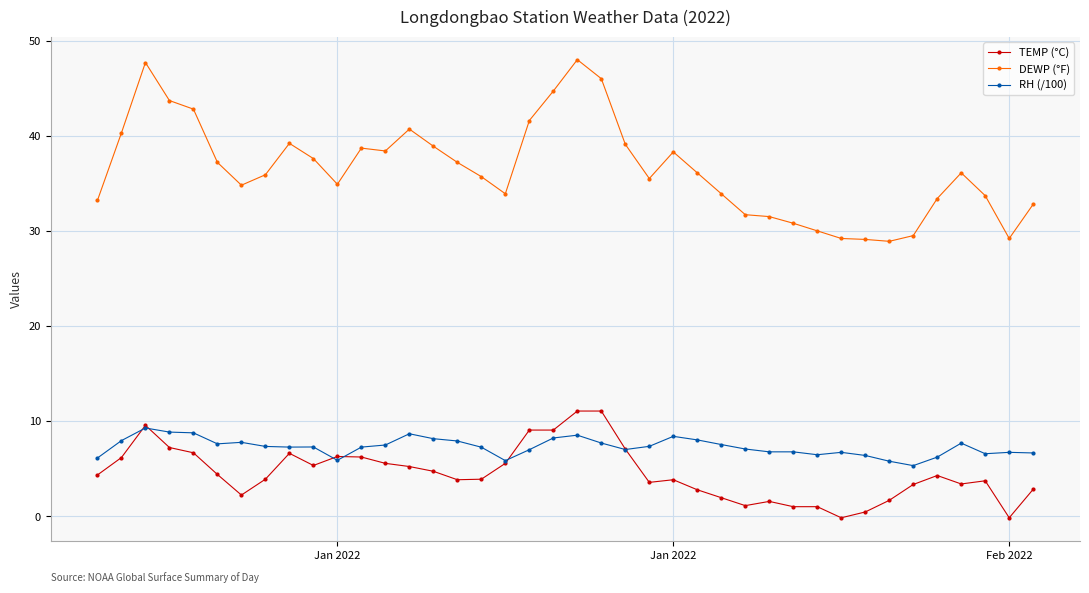

What is the value of the TEMP (°C) point at the 35th from the left?

3.3